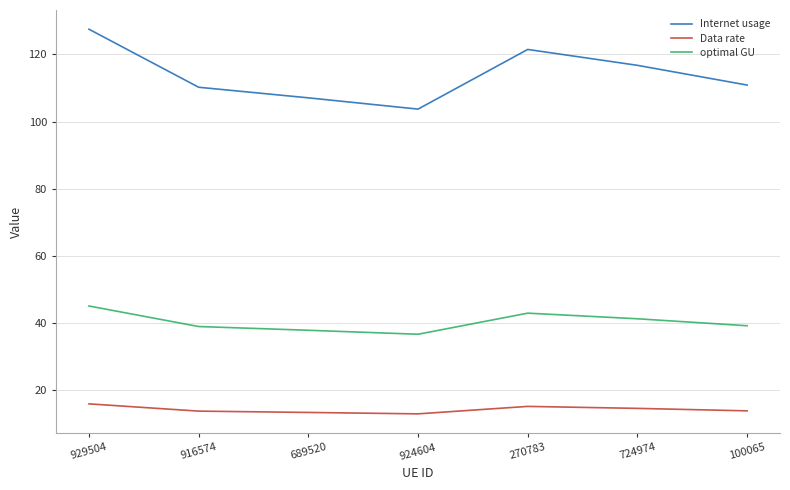

What is the minimum value shown in the chart?

13.0